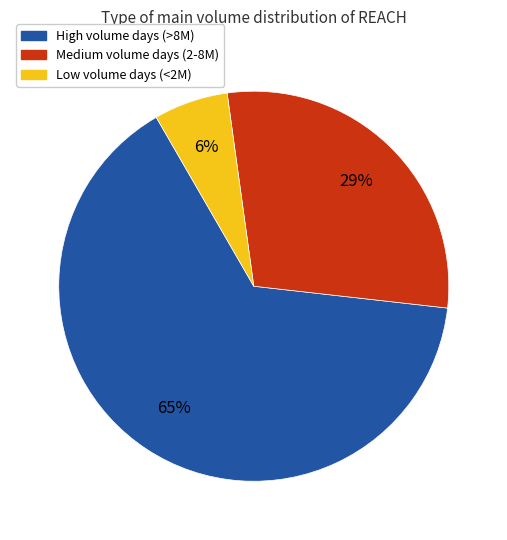

Is it true that Low volume days (<2M) is 18% of the pie?

False